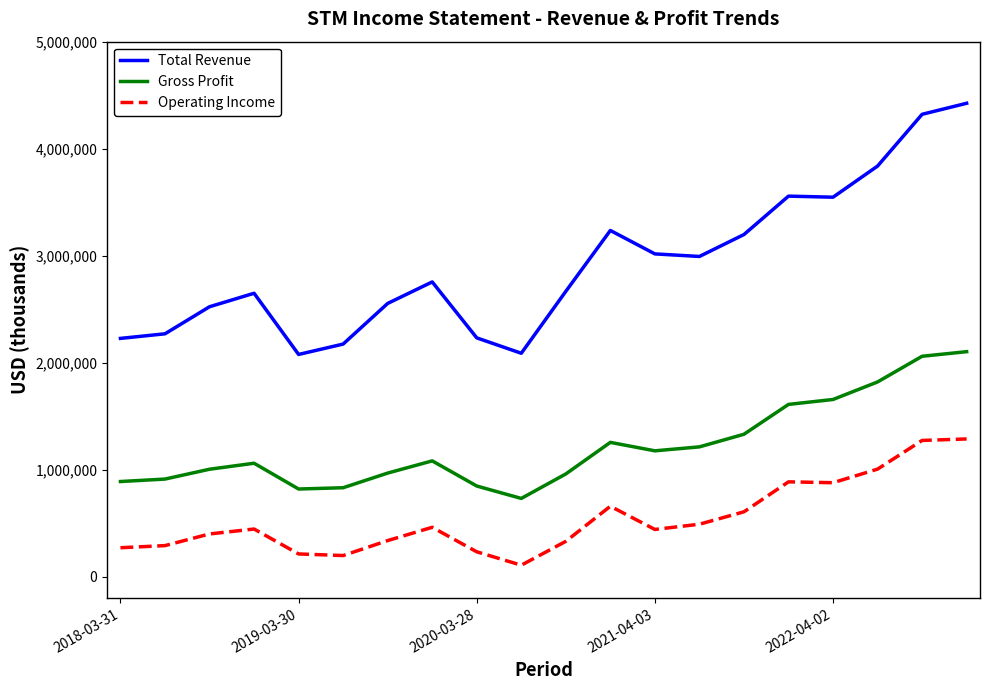

What are all the series names shown in the legend?

Total Revenue, Gross Profit, Operating Income